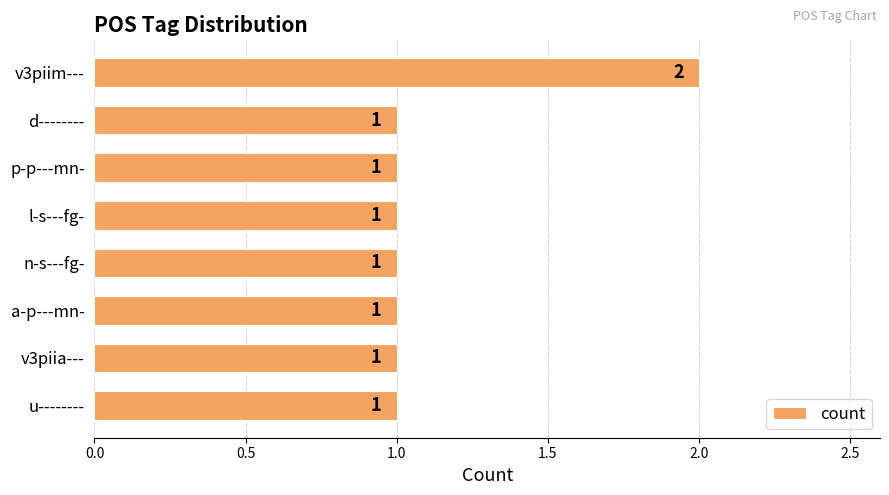

Count the values in the range 1 to 2.

8